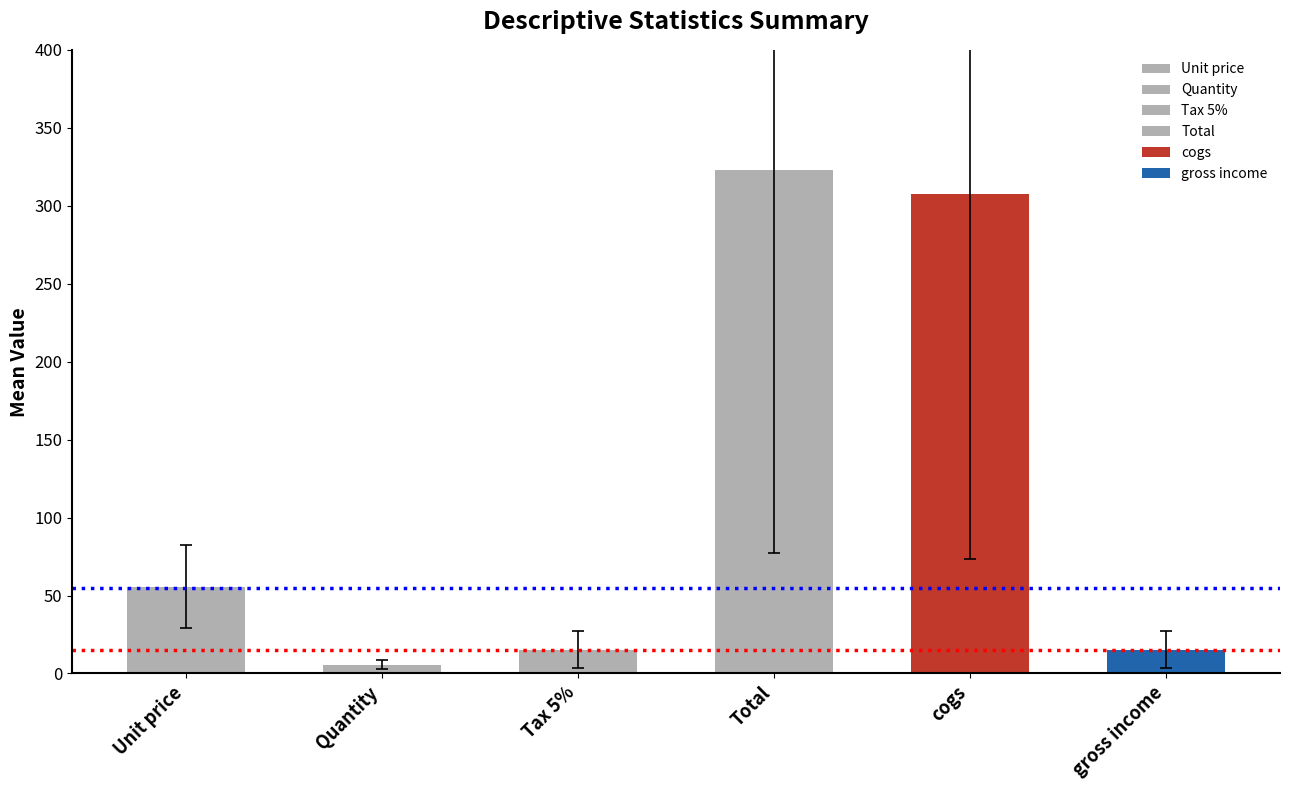

The value of std at Total is 245.9. True or false?

True